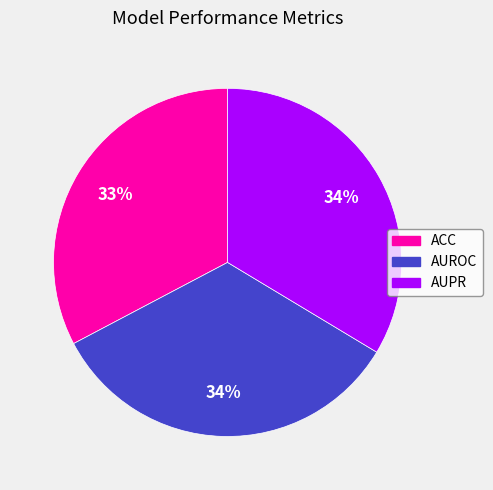

Which has a higher value, AUROC or ACC?

AUROC